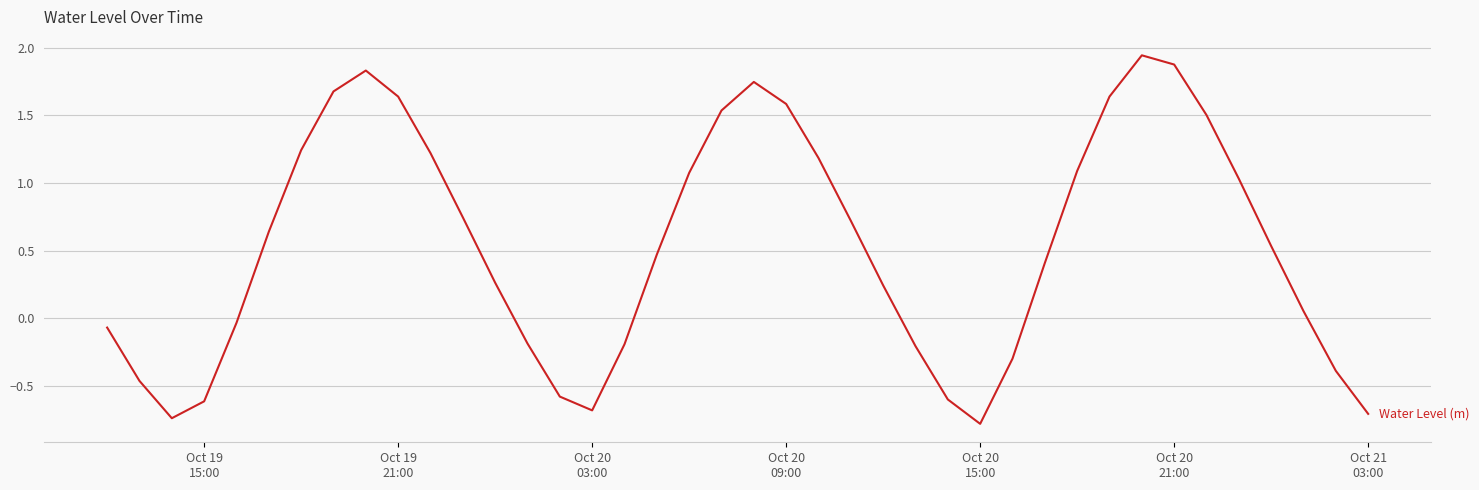

What is the smallest value displayed?

-0.8